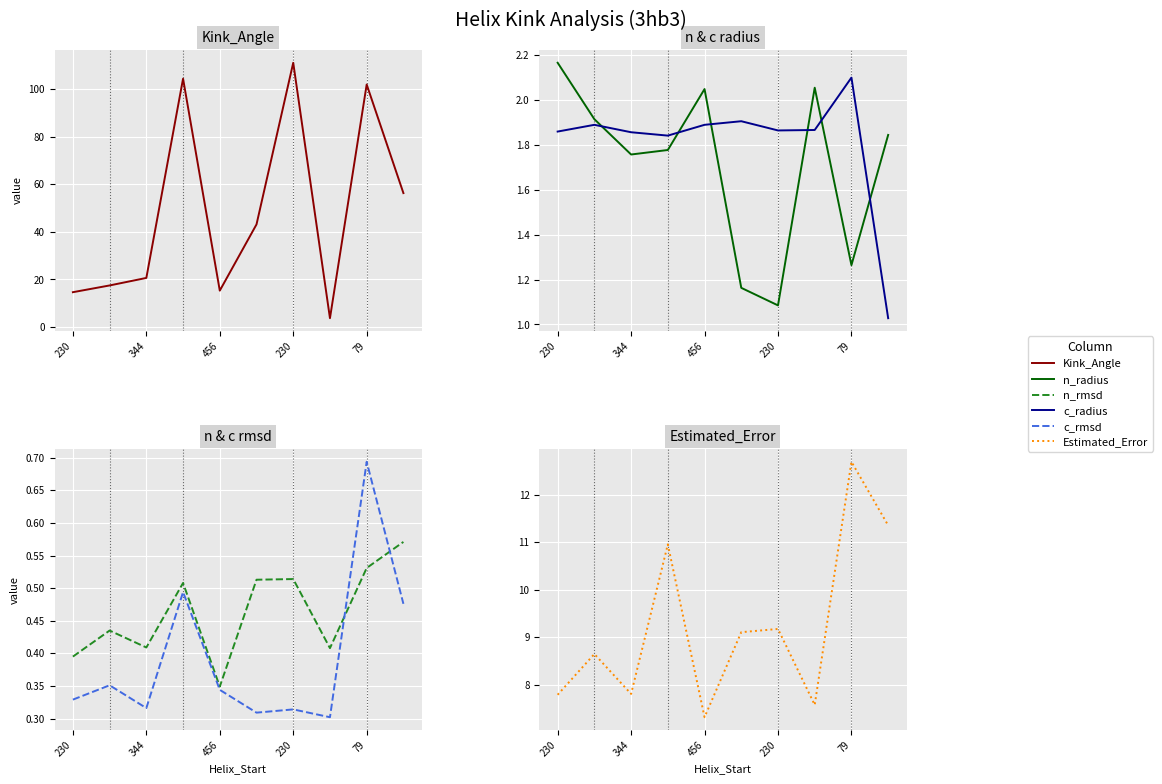

The value of c_radius at 5 is 1.9. True or false?

True